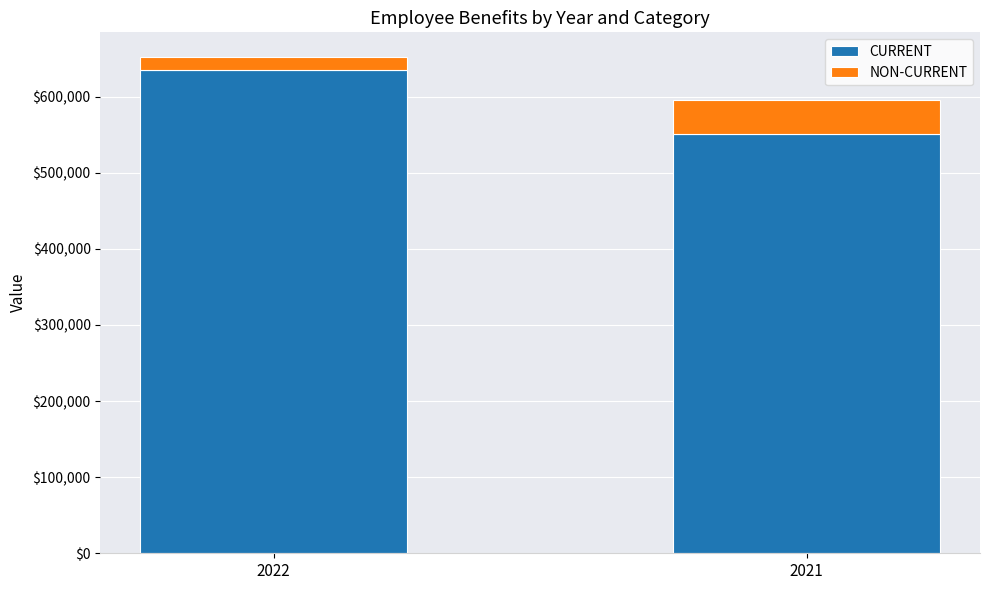

Where is CURRENT nearest to the value 593342?

2021